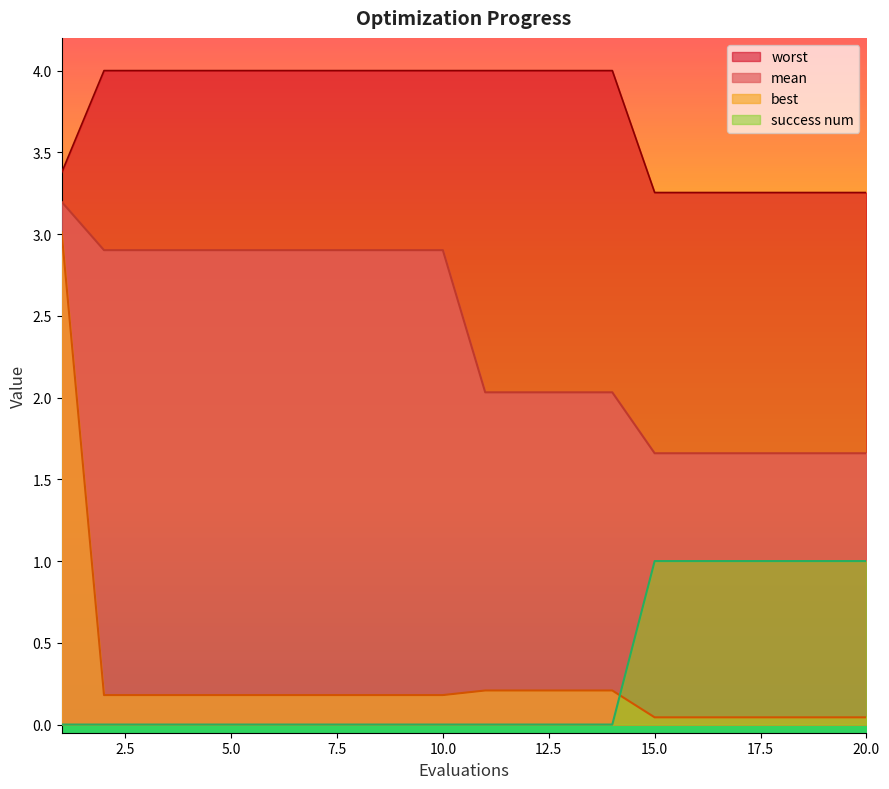

At which label is success num closest to 0?

1